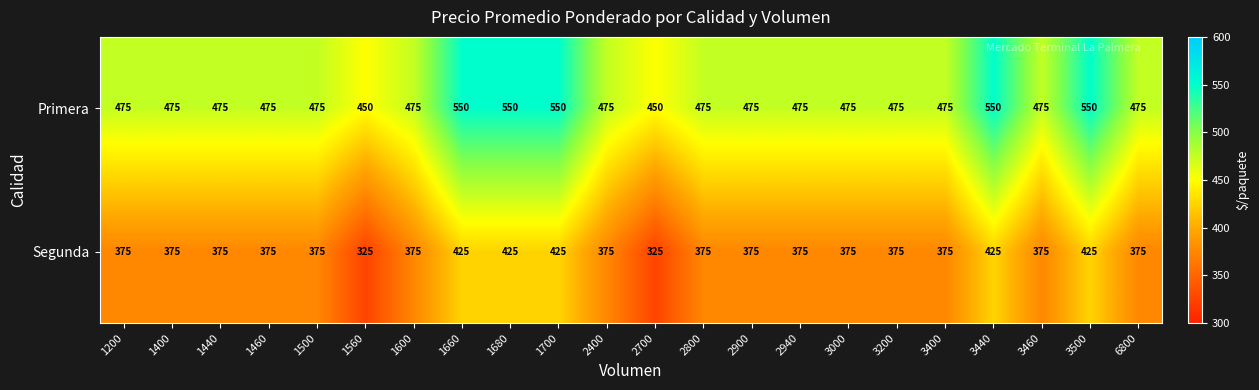

What value does the Segunda series have at 6800?

375